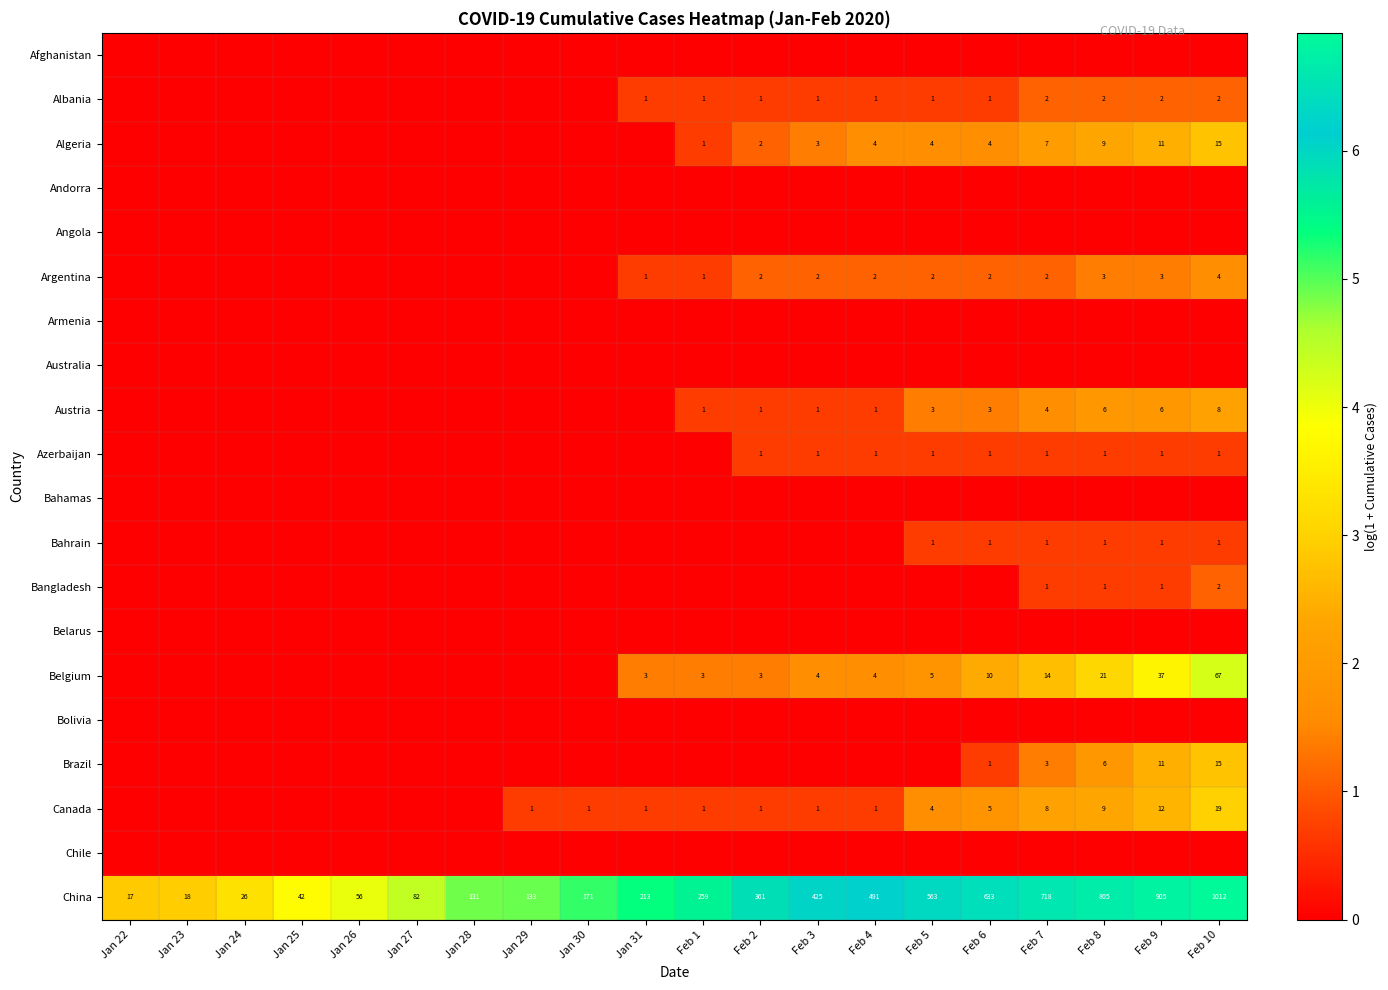

At which category is the sum across all series the highest?

Feb 10